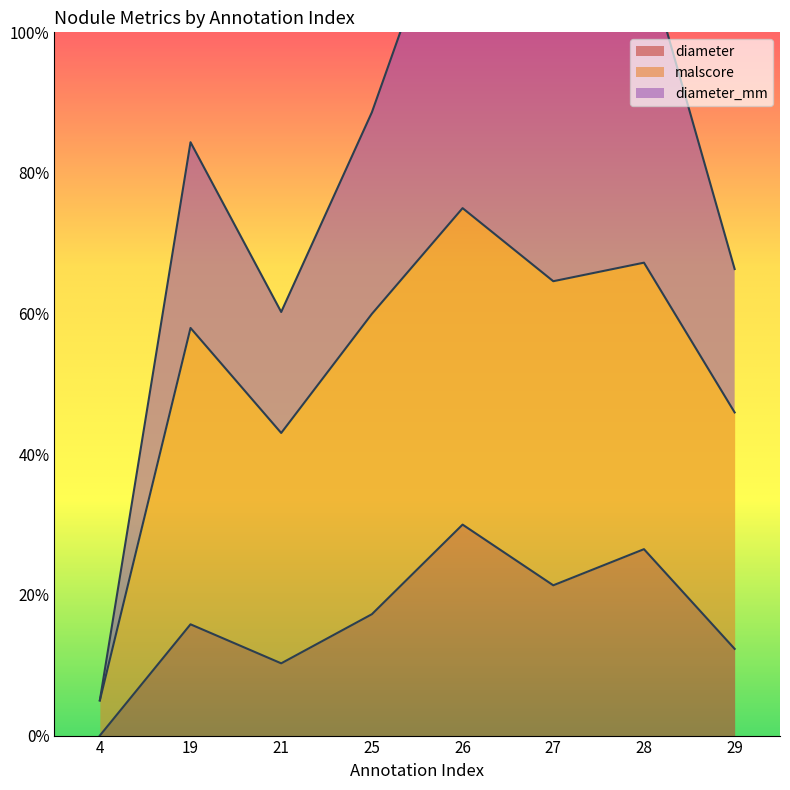

Is the value of diameter at 21 greater than the value of diameter_mm at 4?

Yes